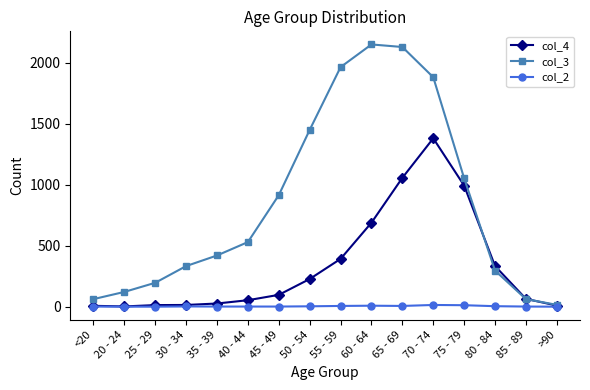

What is the total value across all series at 70 - 74?

3277